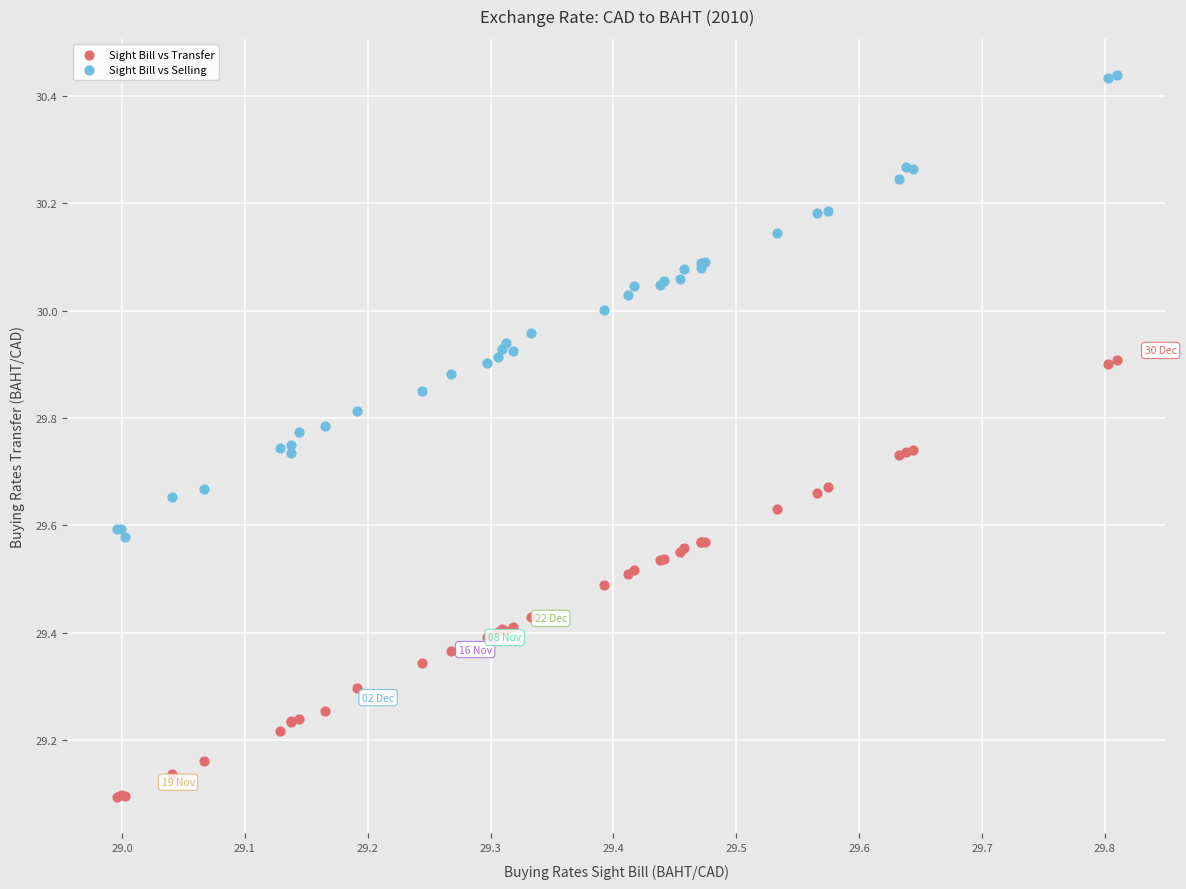

Which series contains the lowest Y value?

Sight Bill vs Transfer